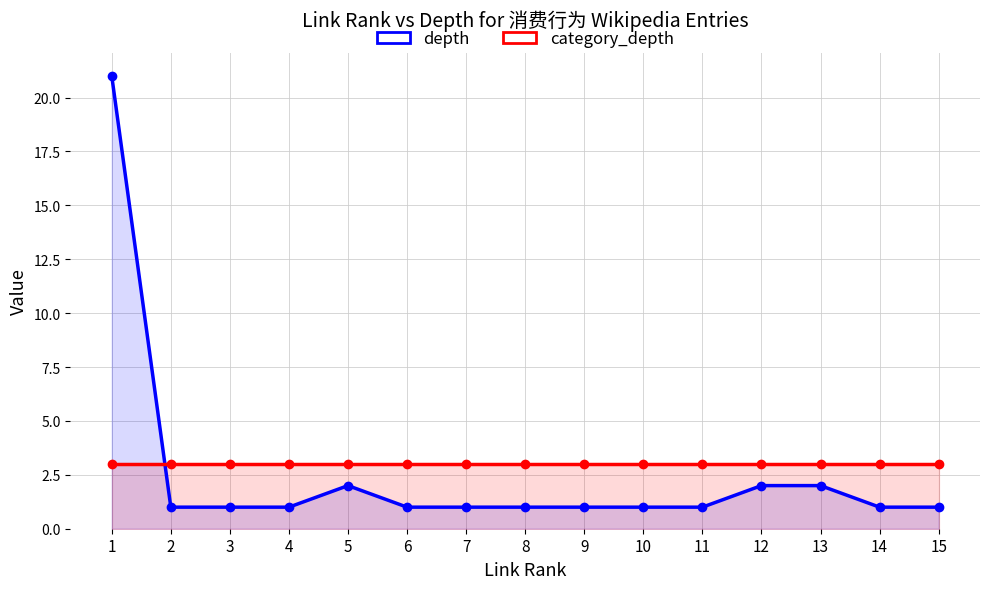

What is the total value across all series at 8?

4